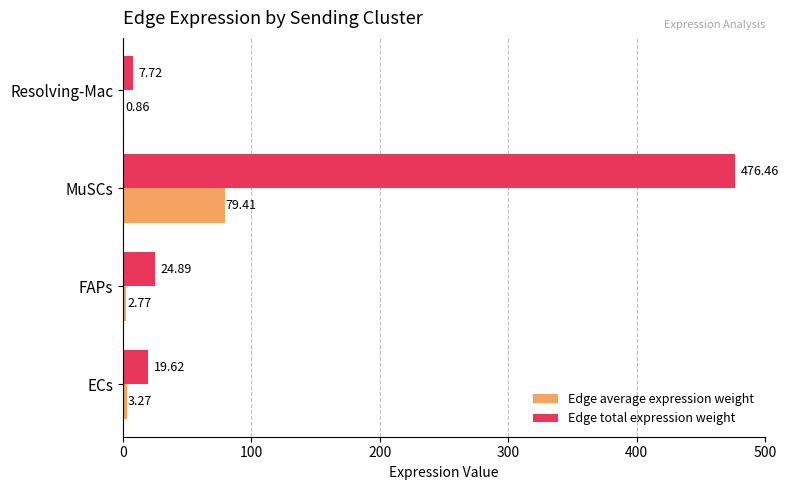

Where is Edge total expression weight nearest to the value 242?

FAPs